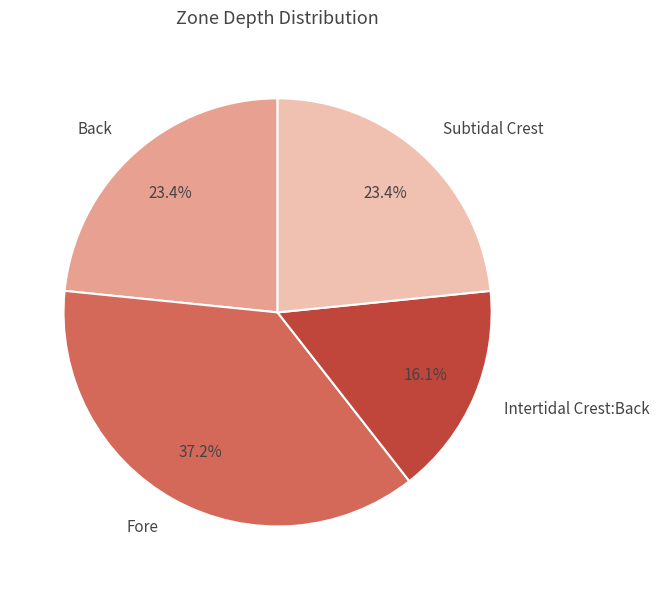

Combined, what portion of the pie is Fore and Intertidal Crest:Back?

53.2%